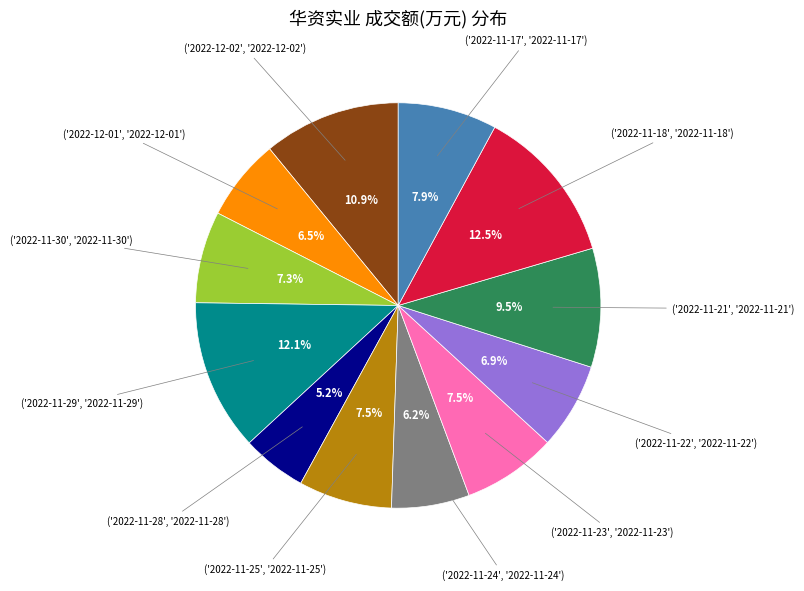

Does any single category account for the majority?

No